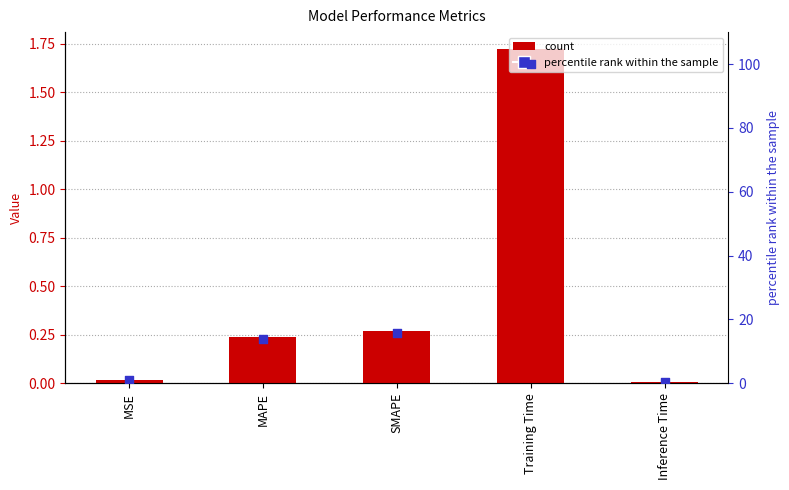

Which series has the largest total across all categories?

percentile rank